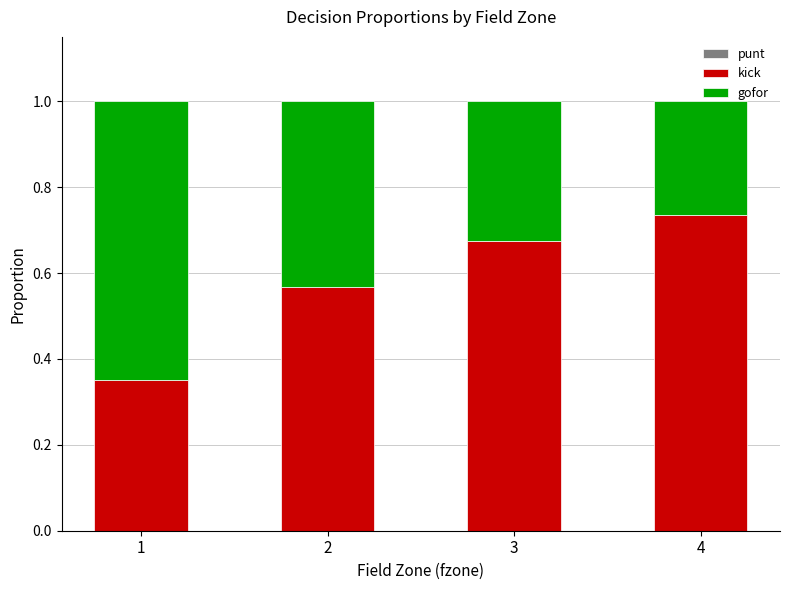

At which label does kick reach its peak?

4